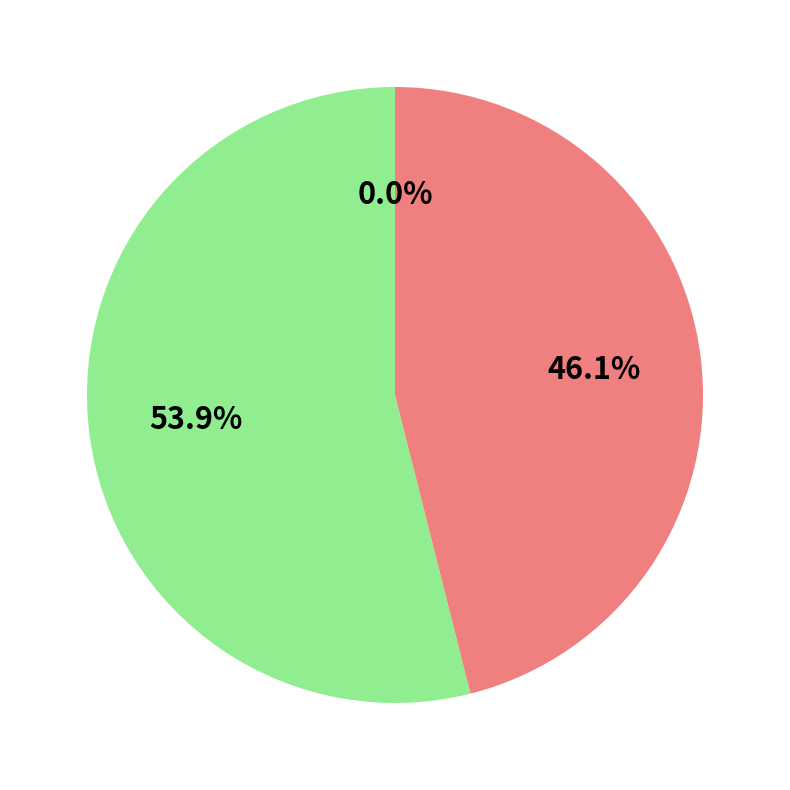

Is there a majority slice in this chart?

Yes